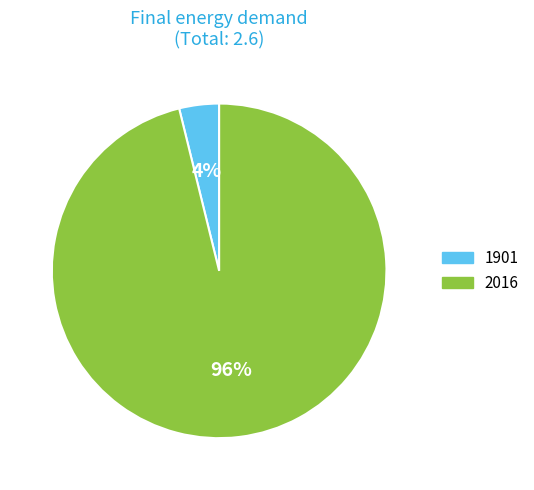

Which has a higher value, 1901 or 2016?

2016